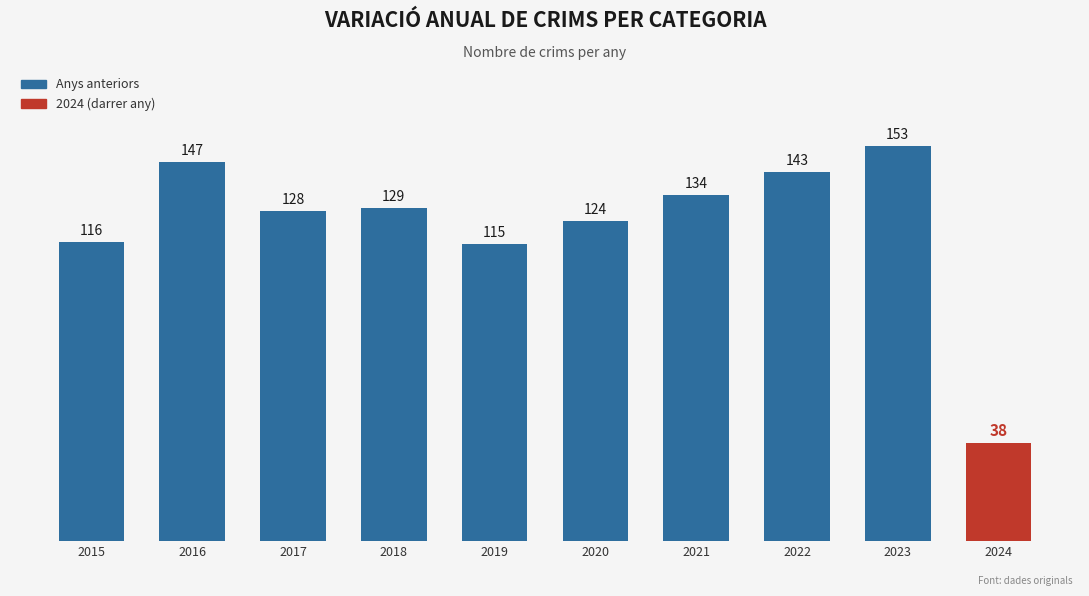

List the labels in order of value, smallest first.

2024, 2019, 2015, 2020, 2017, 2018, 2021, 2022, 2016, 2023